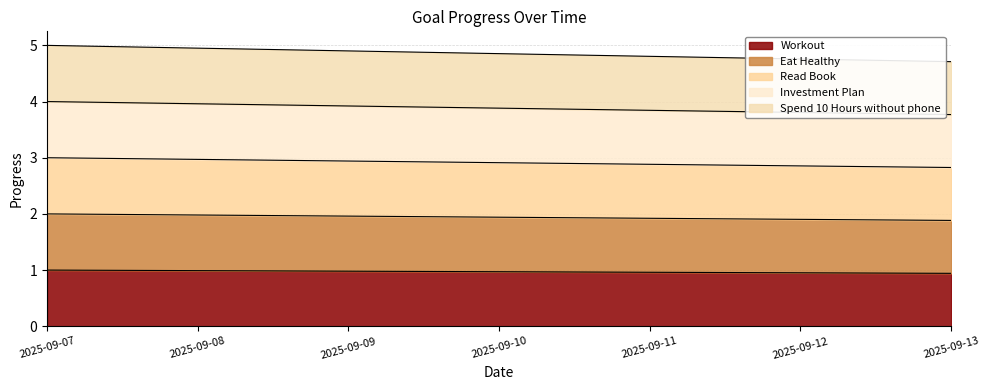

True or false: Read Book and Spend 10 Hours without phone intersect in this chart.

False